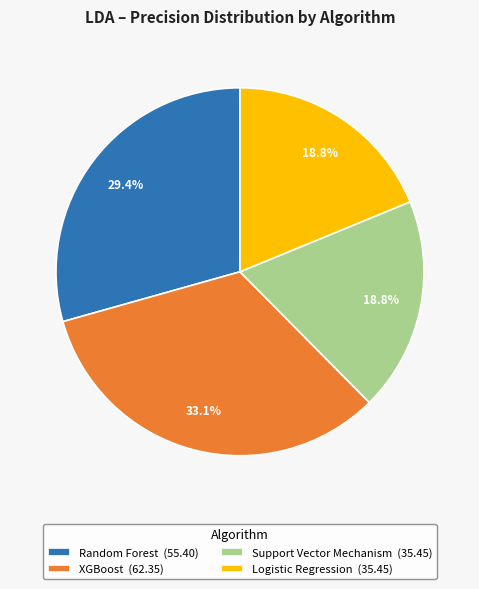

To the nearest percent, what is the combined percentage of Support Vector Mechanism and XGBoost?

52%